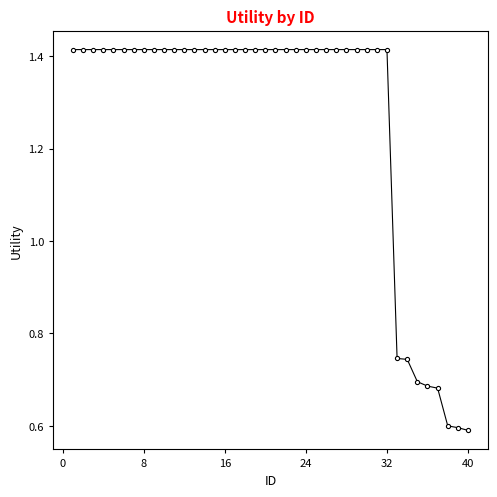

How many values are between 1 and 2?

32